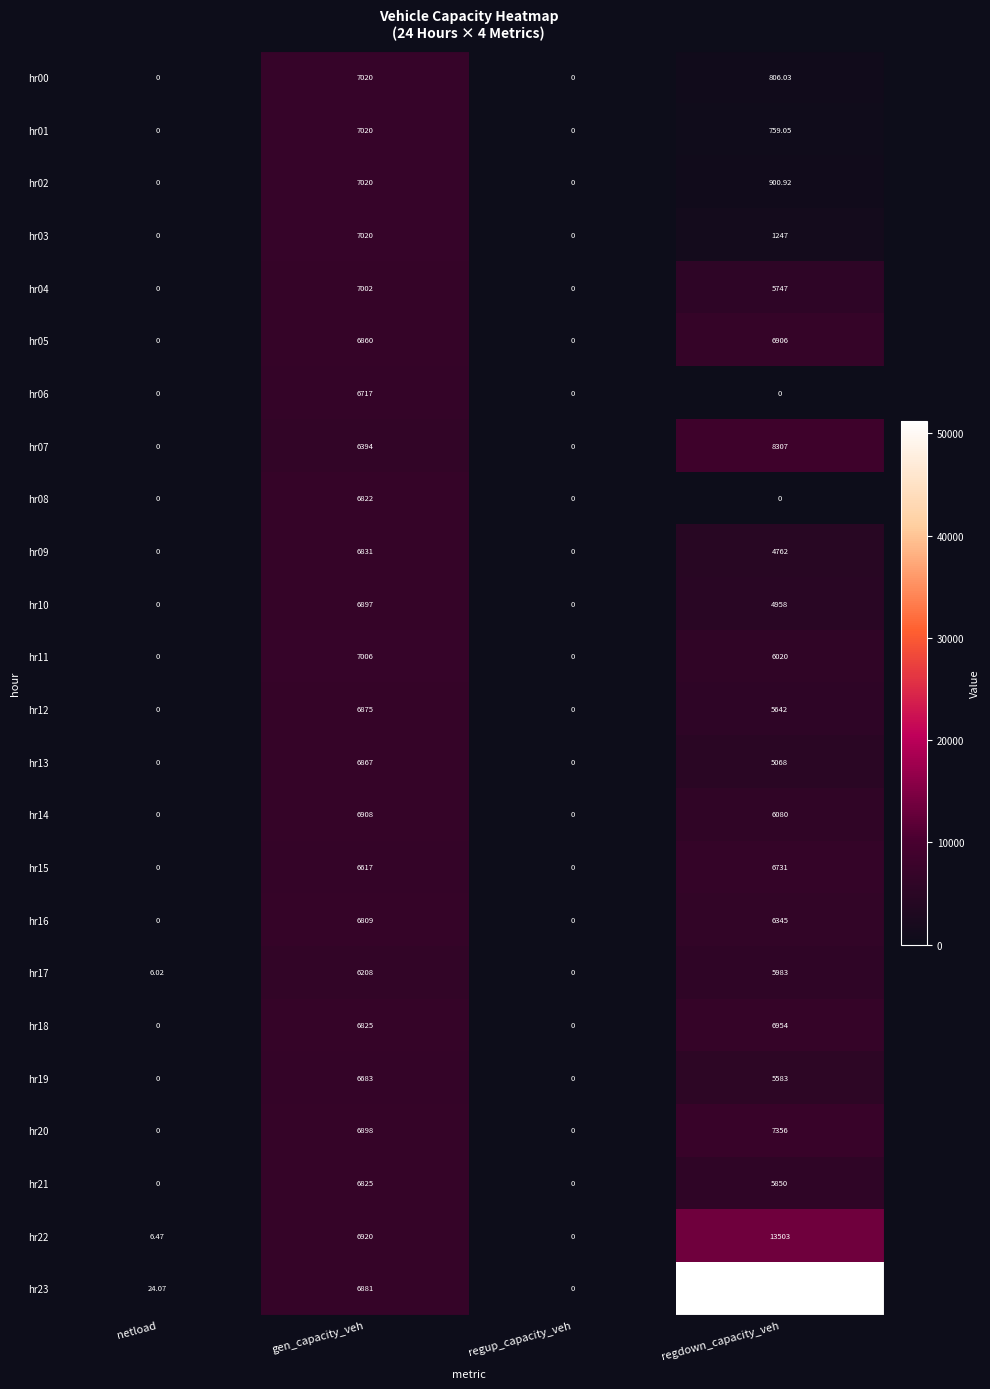

Which series has the largest total across all categories?

hr23